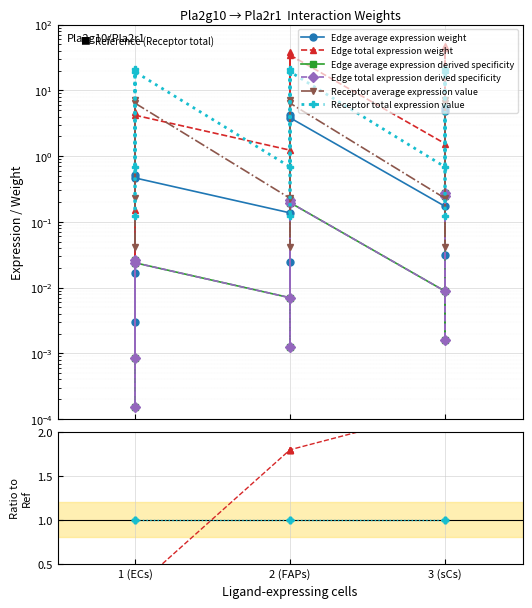

True or false: Receptor total expression value has more than 0 interior local peaks.

False